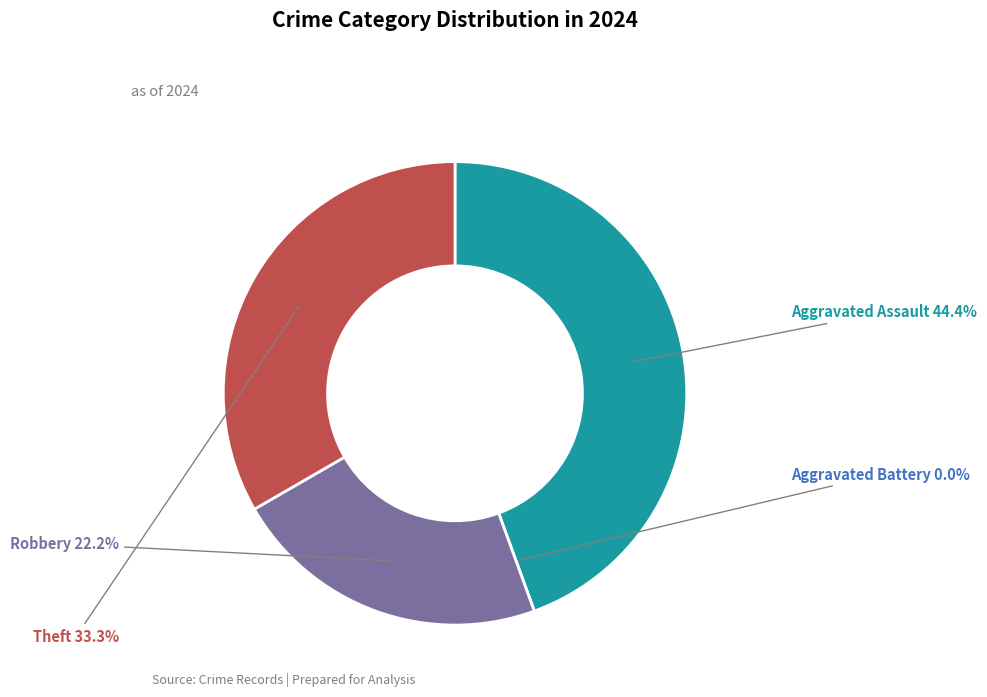

True or false: Theft accounts for 33% of the total.

True